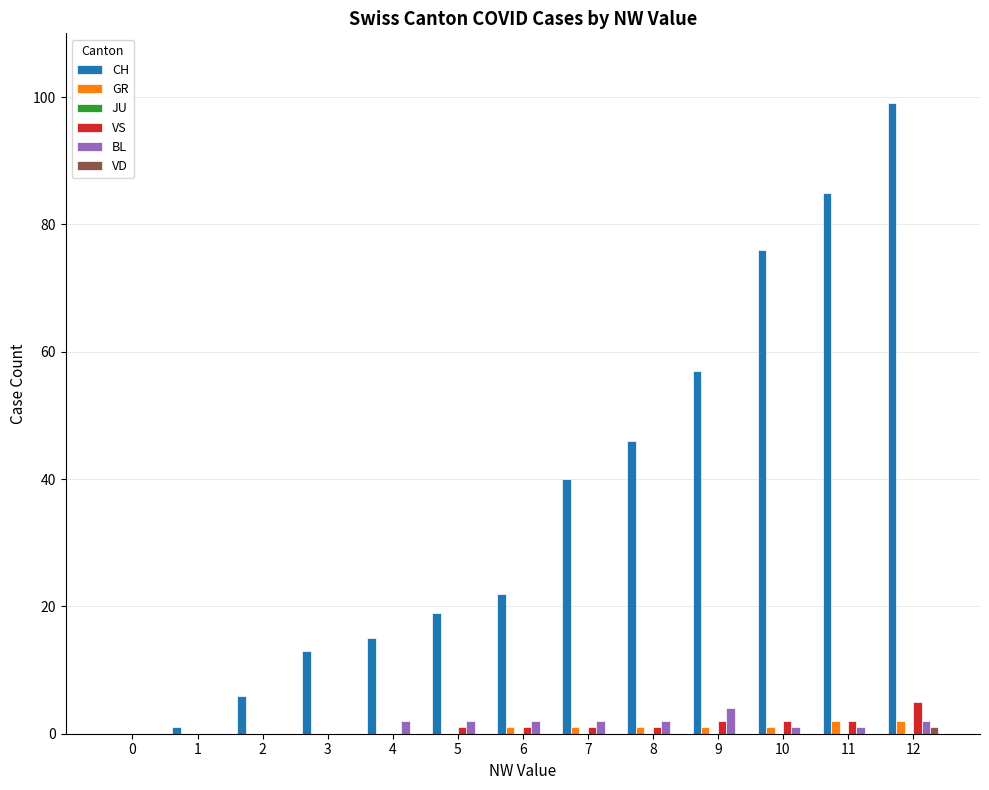

At which category does the chart reach its peak across all series?

12